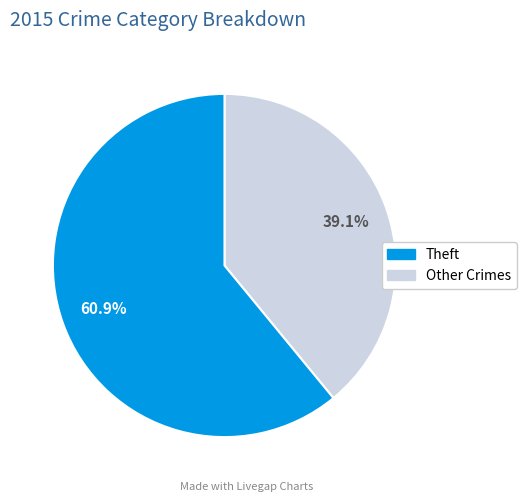

Does any single category account for the majority?

Yes